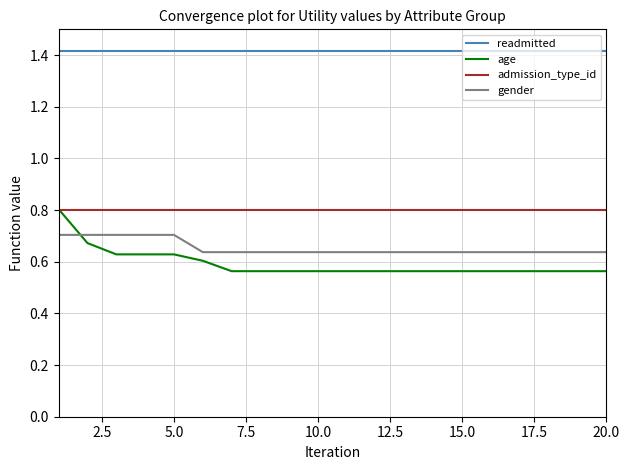

True or false: admission_type_id and gender intersect in this chart.

False